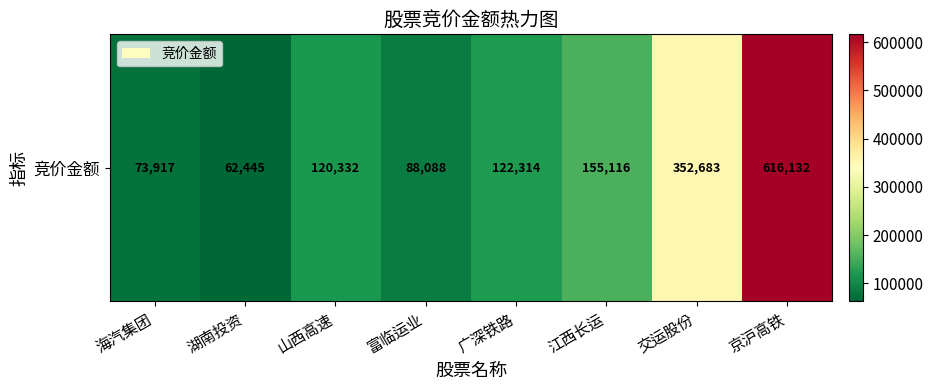

What is the difference between the maximum and minimum values?

553687